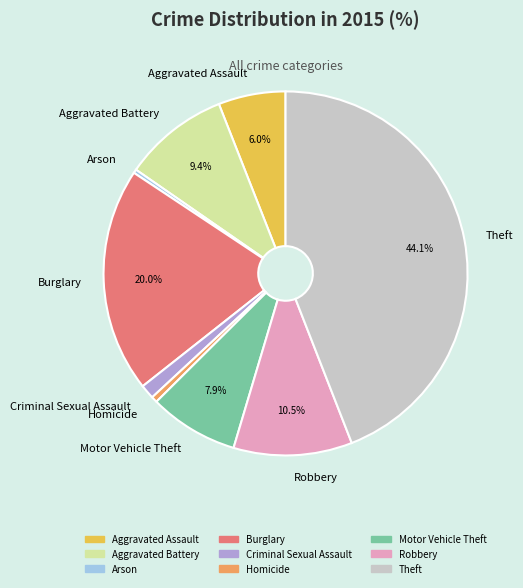

To the nearest percent, what is the difference between the Aggravated Assault and Theft slice percentages?

38%